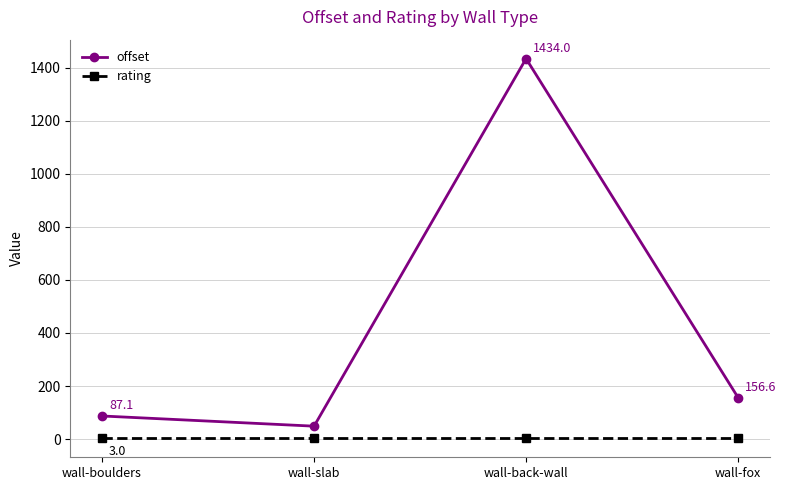

At which label is offset closest to 741?

wall-fox